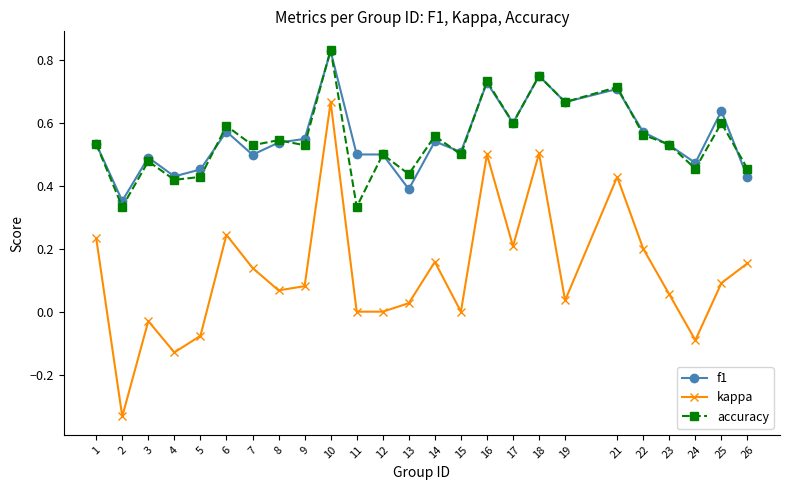

True or false: accuracy has more than 0 interior local peaks.

True